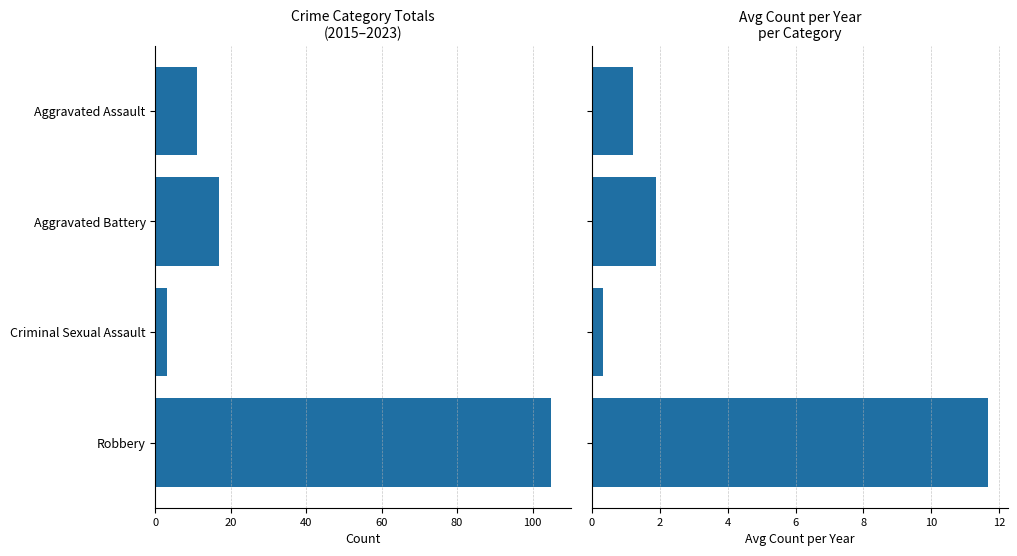

What is the minimum value for Total Count?

3.0